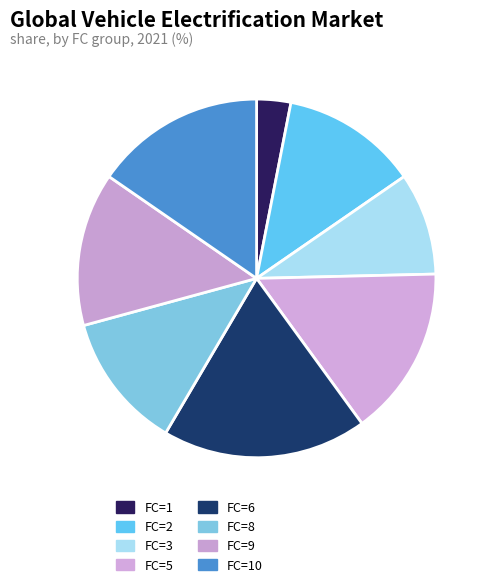

What is the smallest slice in the pie chart?

FC=1